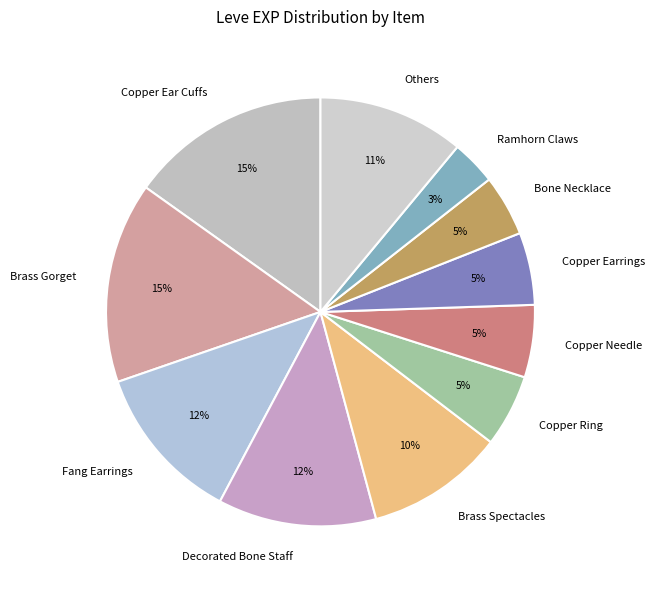

To the nearest percent, what is the difference between the Copper Earrings and Others slice percentages?

6%